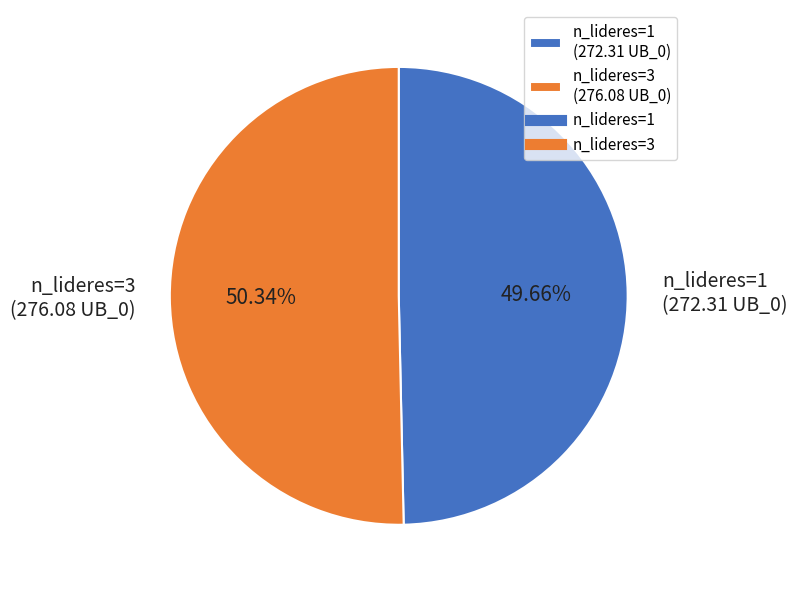

To the nearest percent, what is the difference between the largest and smallest slice percentages?

1%